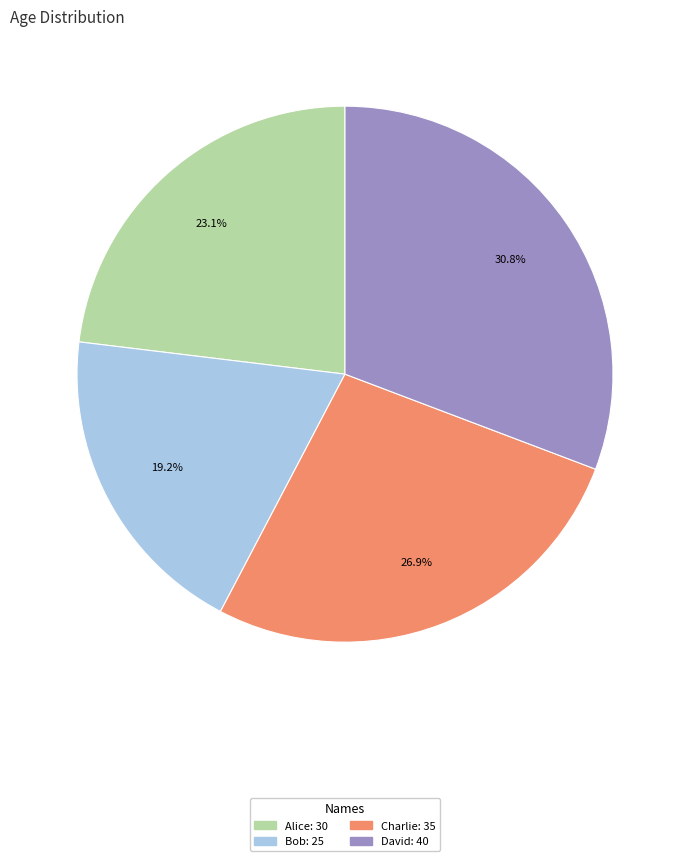

How many segments does this pie chart have?

4